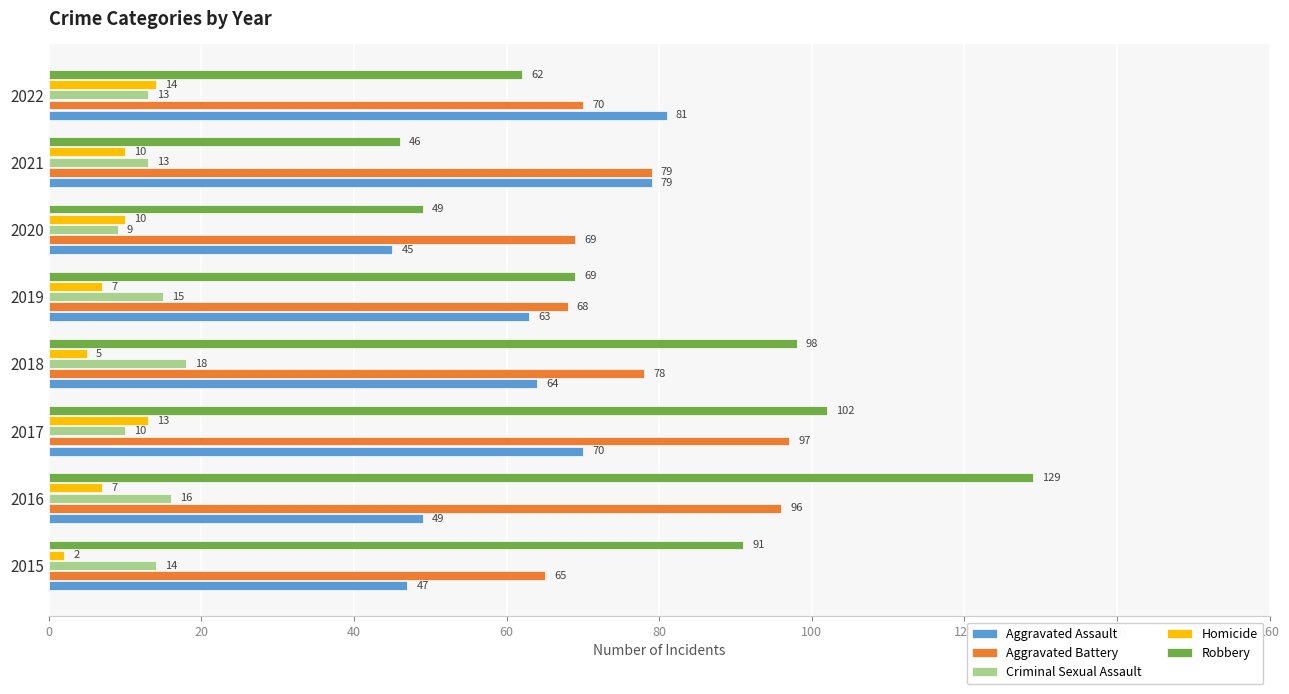

What is the approximate value of Robbery at 2016, to the nearest 5?

130